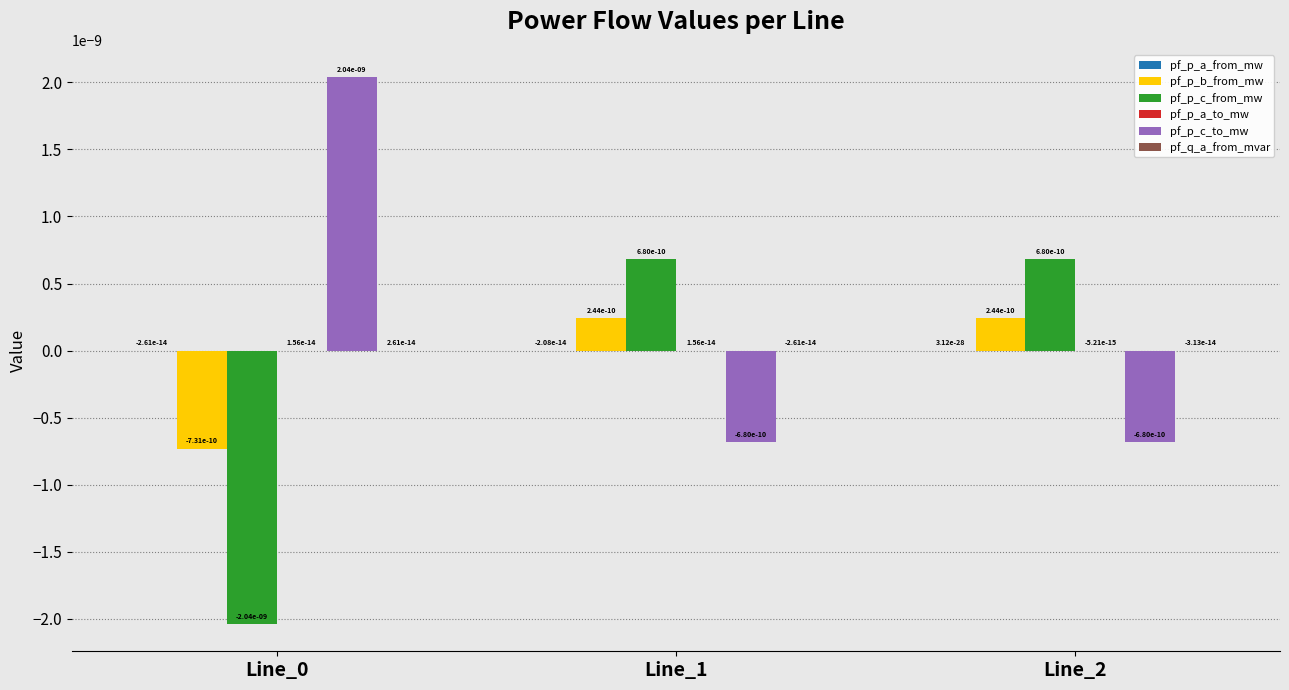

At which label does pf_p_b_from_mw first exceed 0?

Line_1